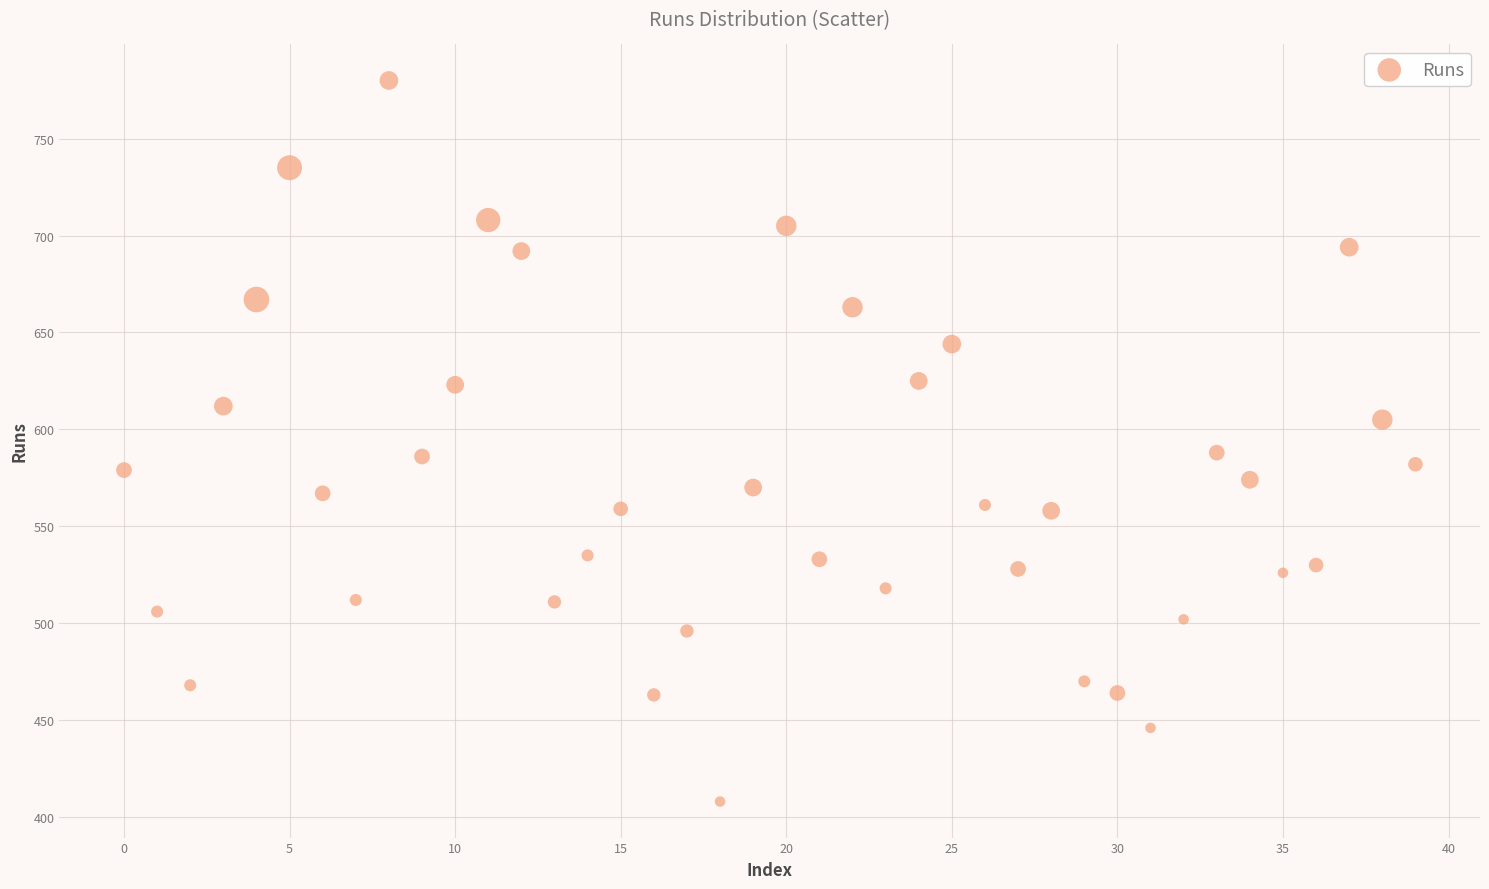

What is the range of Y values (max minus min)?

372